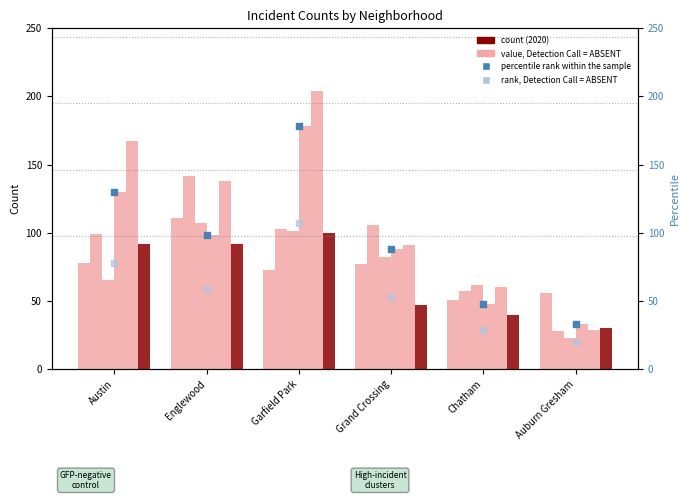

Is the value of percentile rank within the sample at Auburn Gresham greater than the value of rank, Detection Call = ABSENT at Grand Crossing?

No